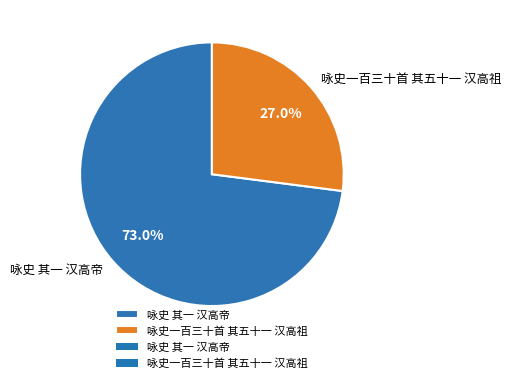

To the nearest percent, what portion does 咏史 其一 汉高帝 represent?

73%